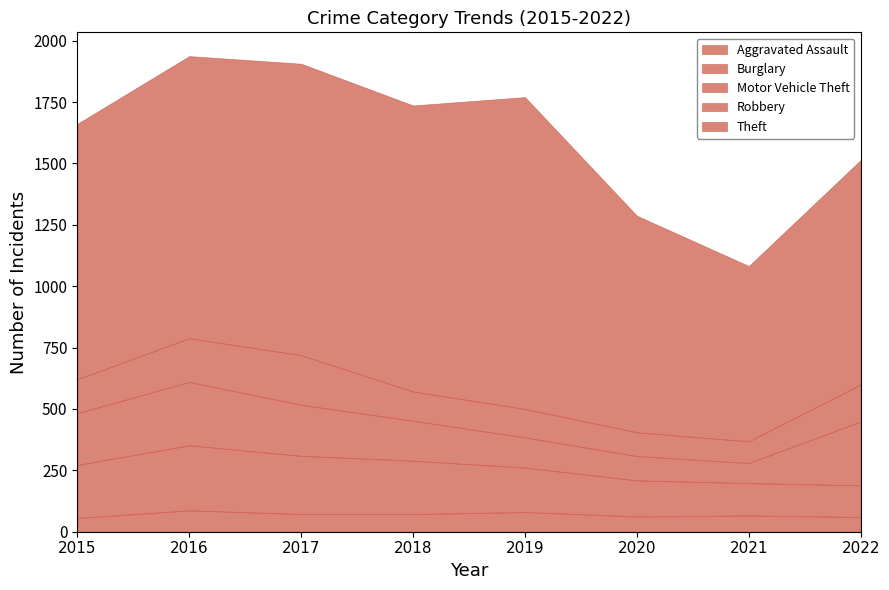

What is the total value across all series at 2017?

1906